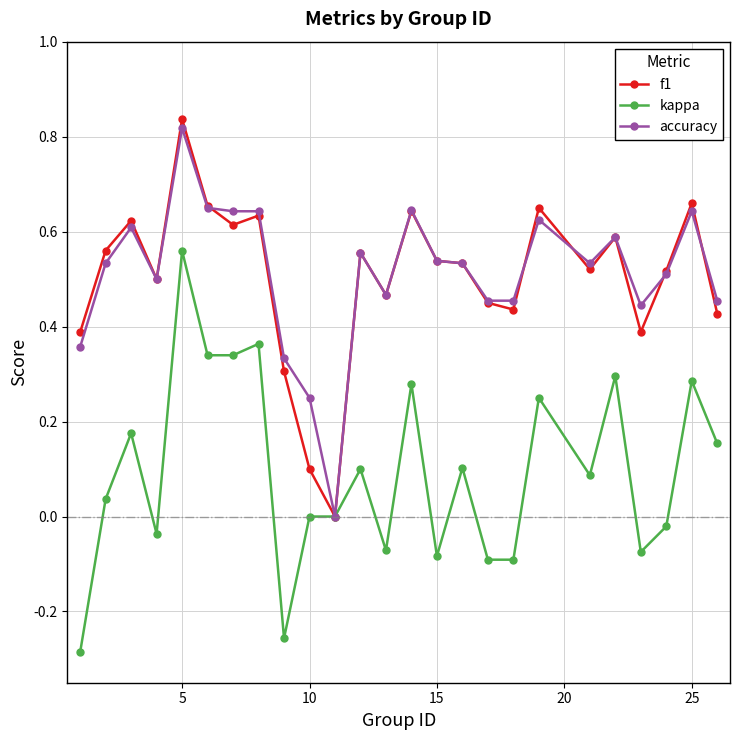

True or false: f1 has more than 0 points higher than both neighbors.

True